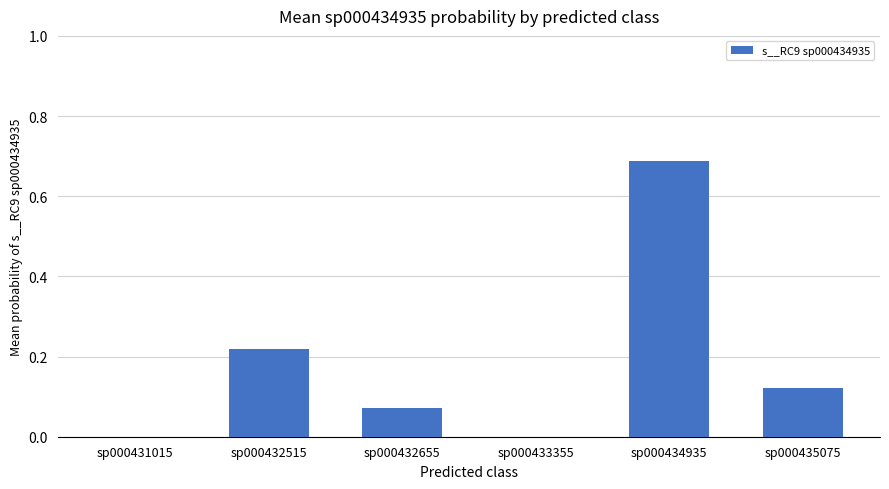

The value at sp000431015 is 0.3. True or false?

False